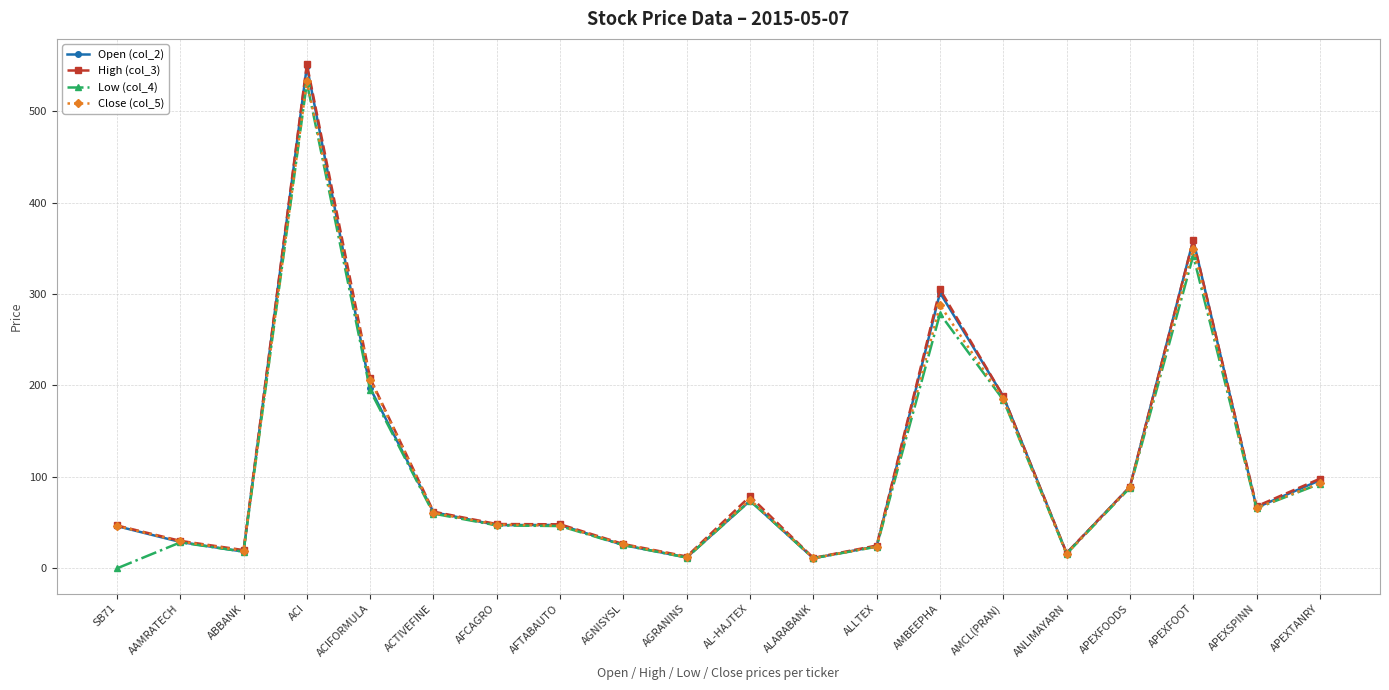

Is this an area chart (filled region under the line)?

No